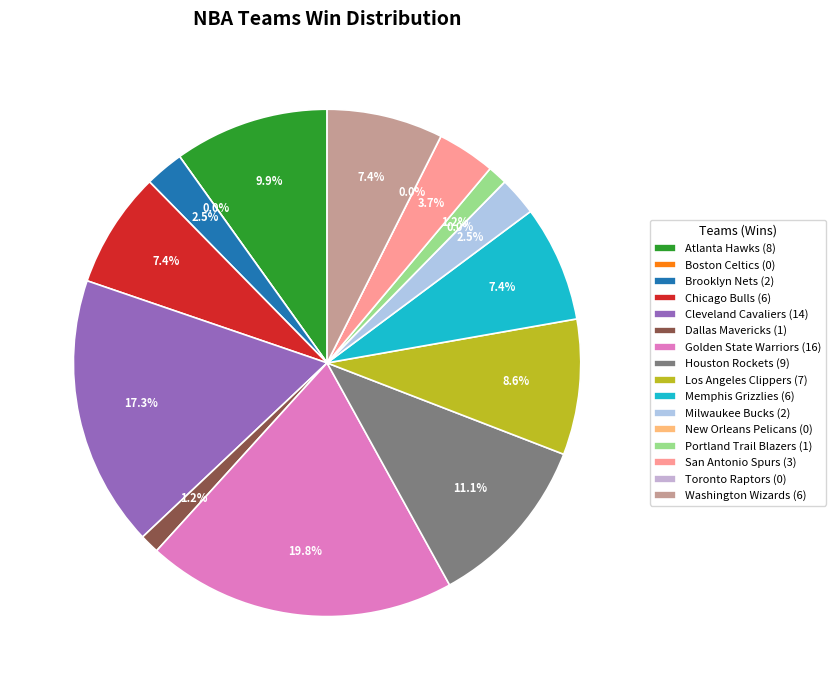

How many segments does this pie chart have?

16